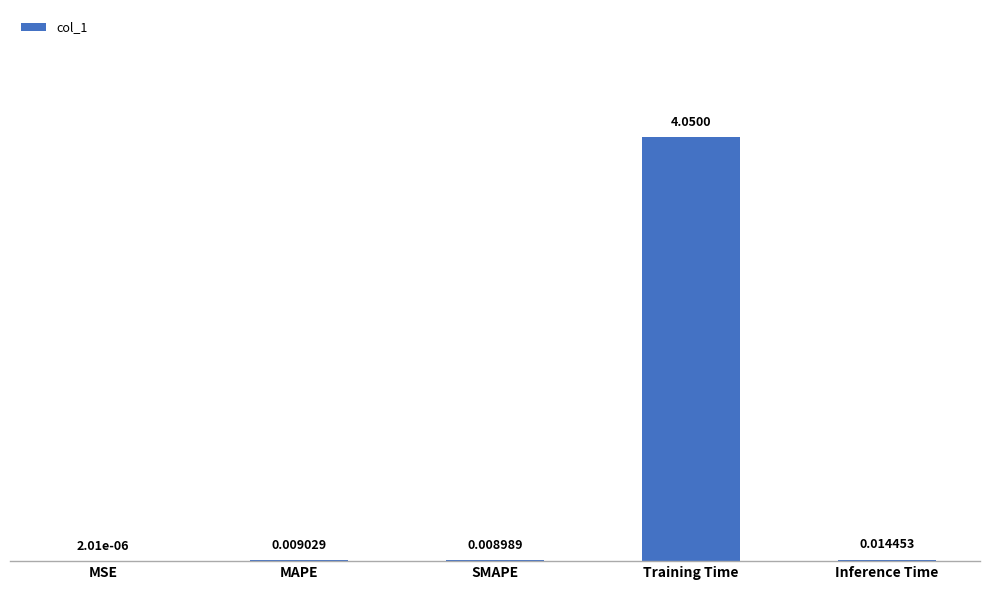

What is the sum of all values?

4.1